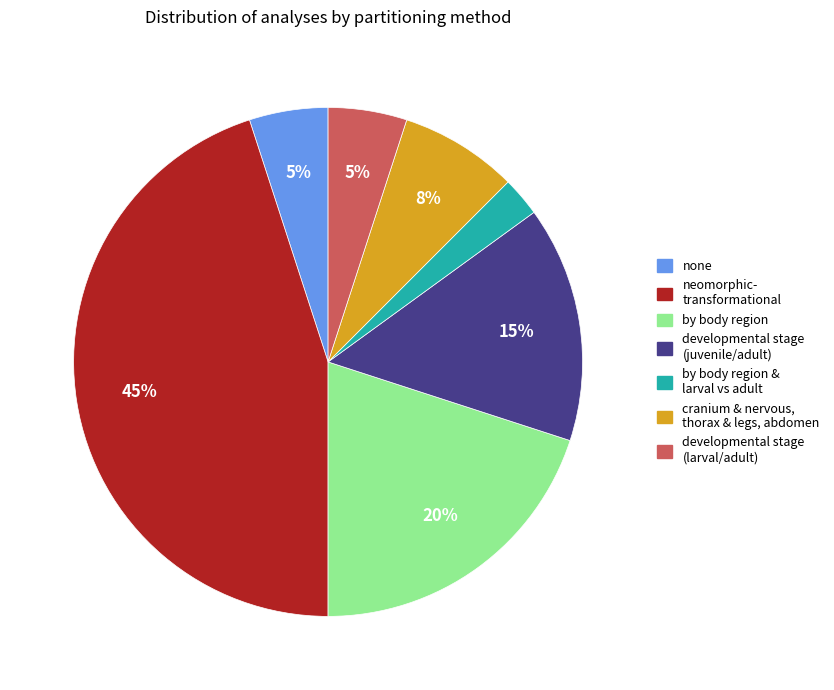

Is there a majority slice in this chart?

No